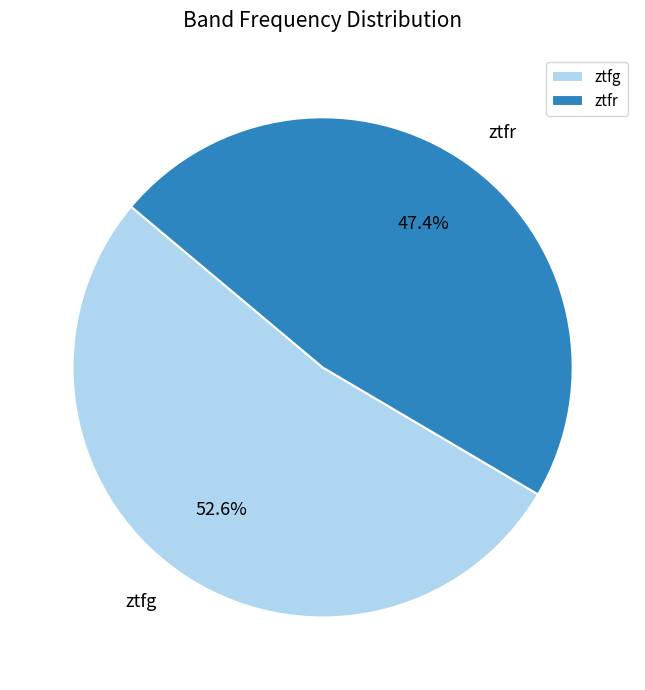

To the nearest percent, what percentage of the pie is ztfg?

53%